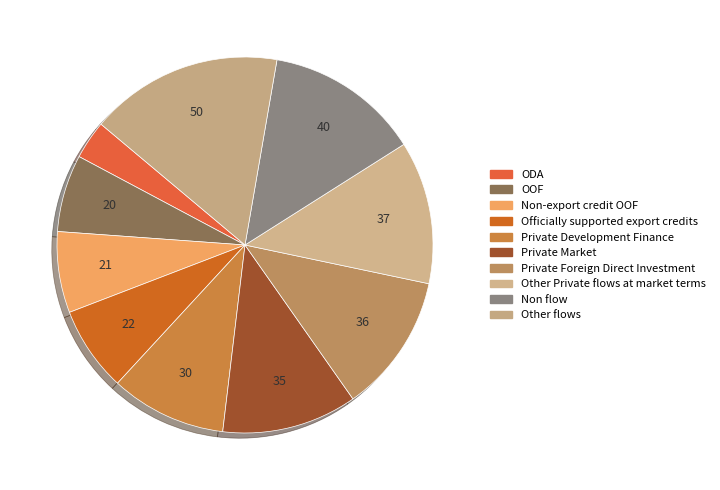

Count the number of slices in the pie.

10